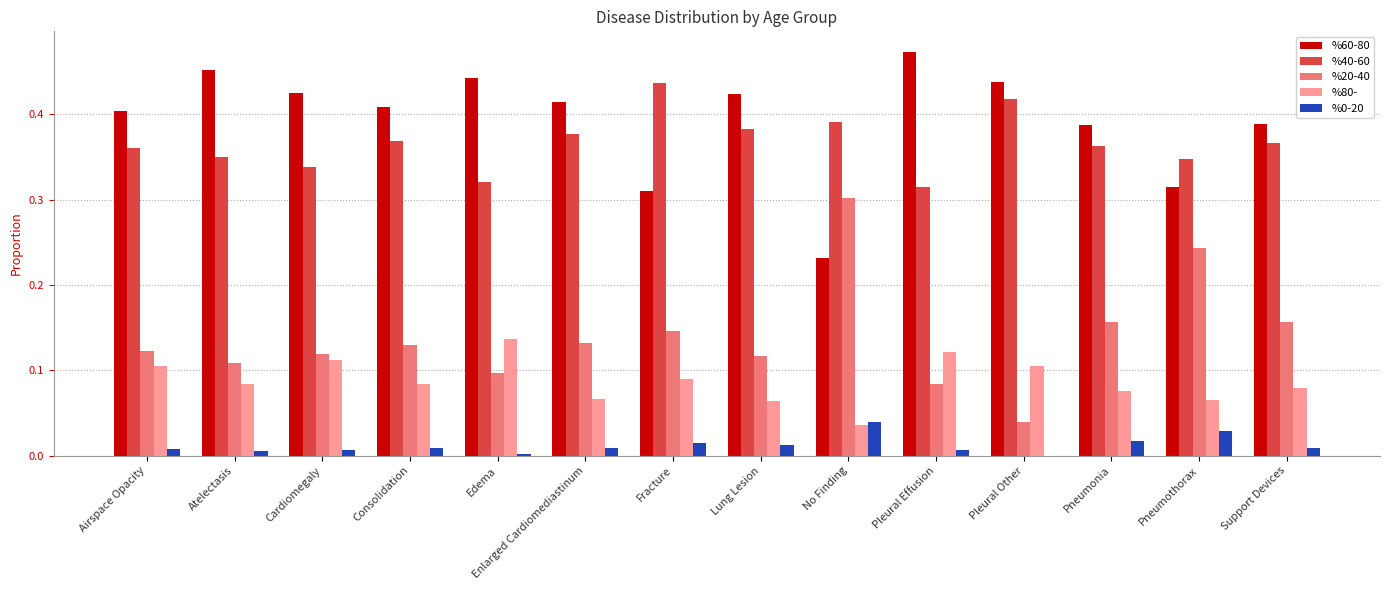

How many data points does each series have?

14